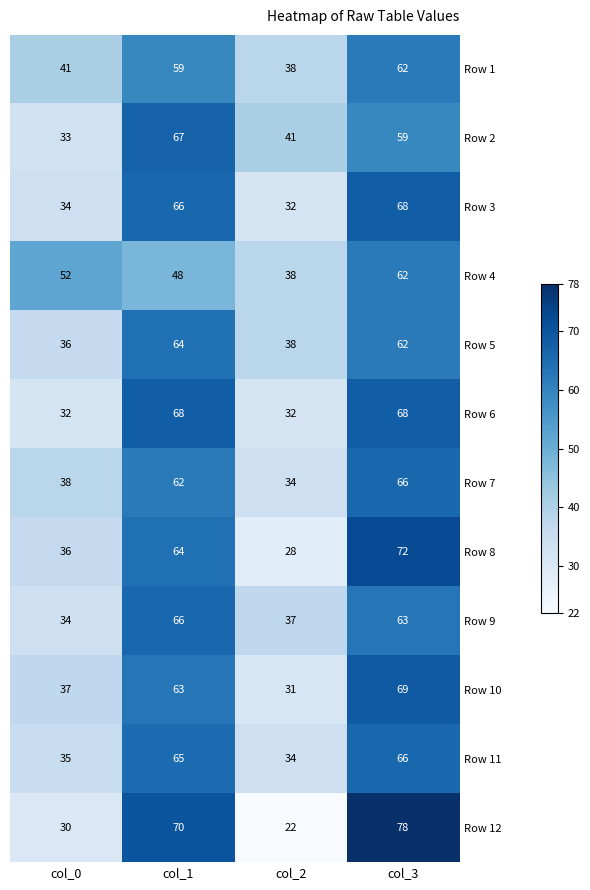

Where is Row 2 nearest to the value 50?

col_2